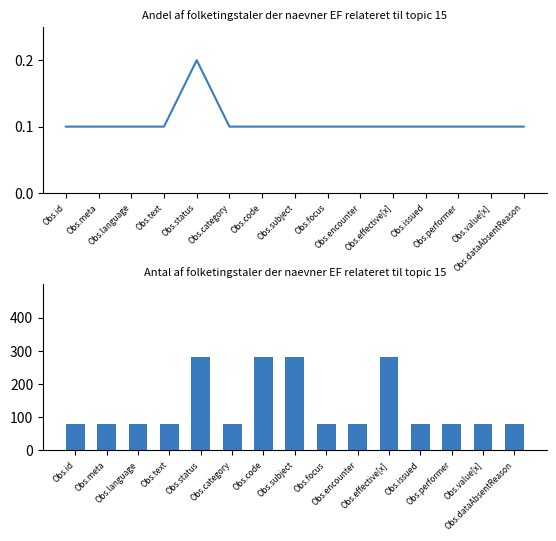

Rank the series by their maximum value, from lowest to highest.

Min, Base Min